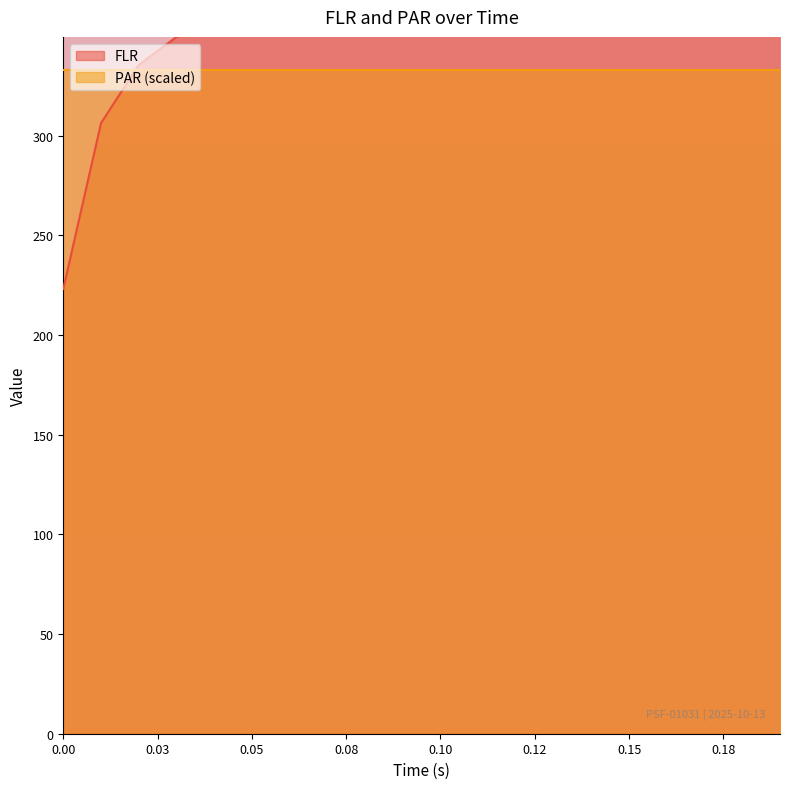

What position from the left is 0.04?

5